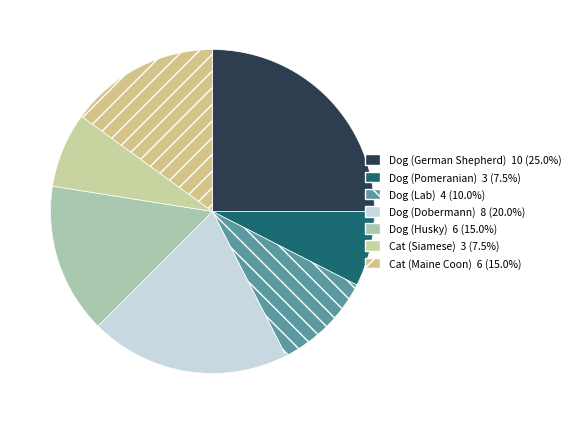

How many segments does this pie chart have?

7